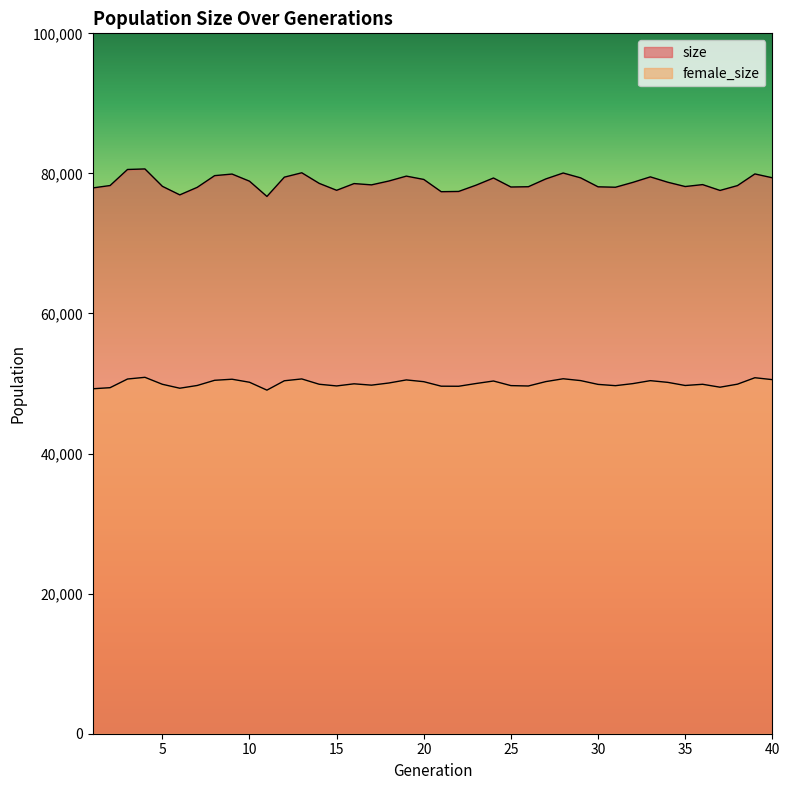

The female_size series shows 29113 at 37. True or false?

False